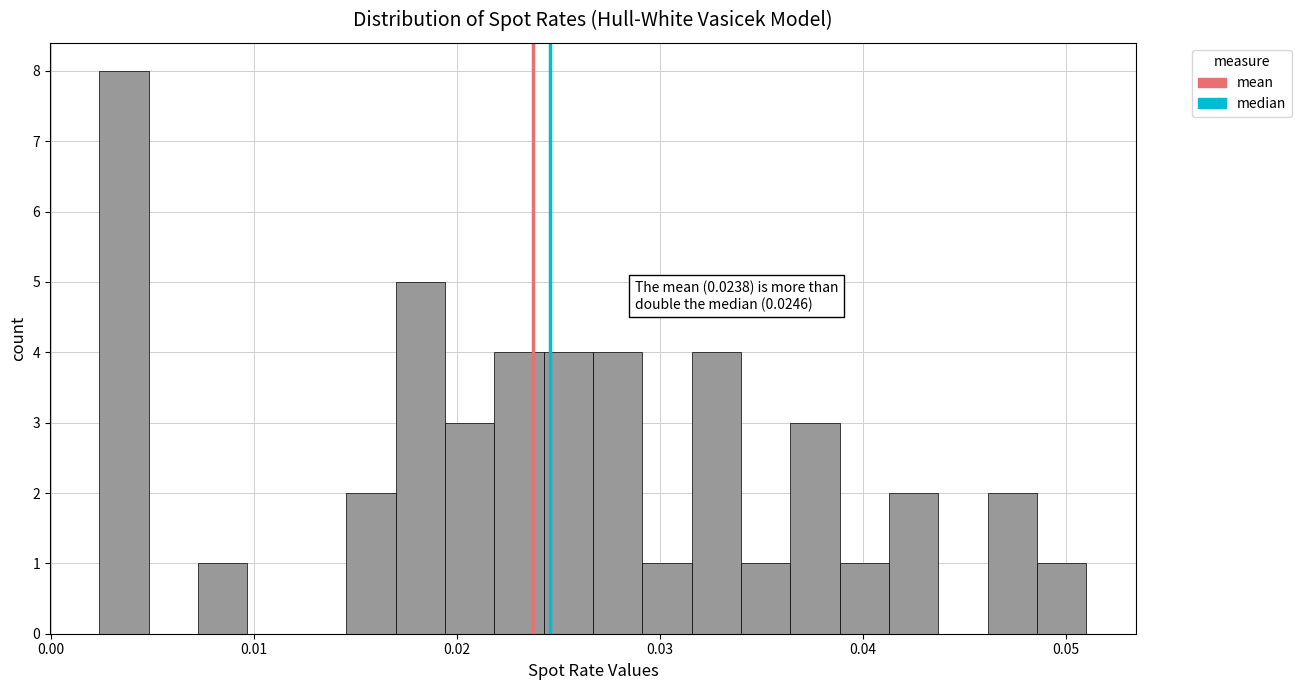

Read against the x-axis, roughly where is the centre of the tallest bar?

0.004